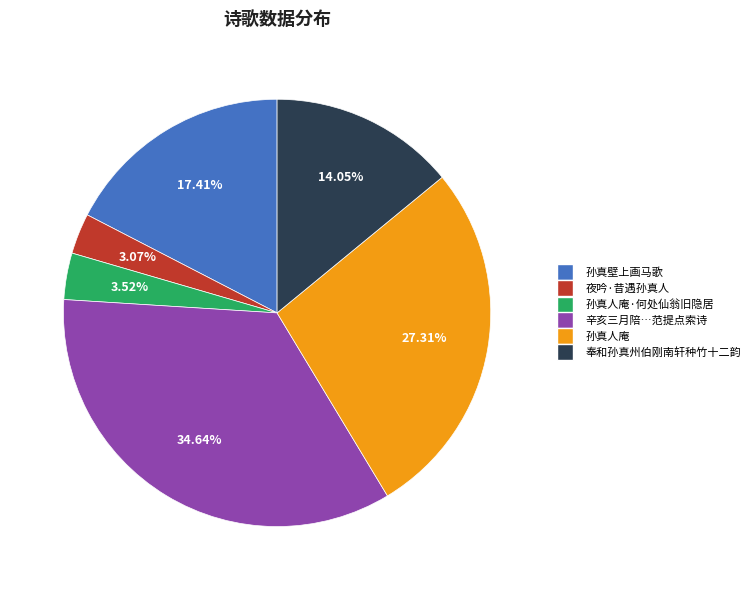

How many slices are in this pie chart?

6